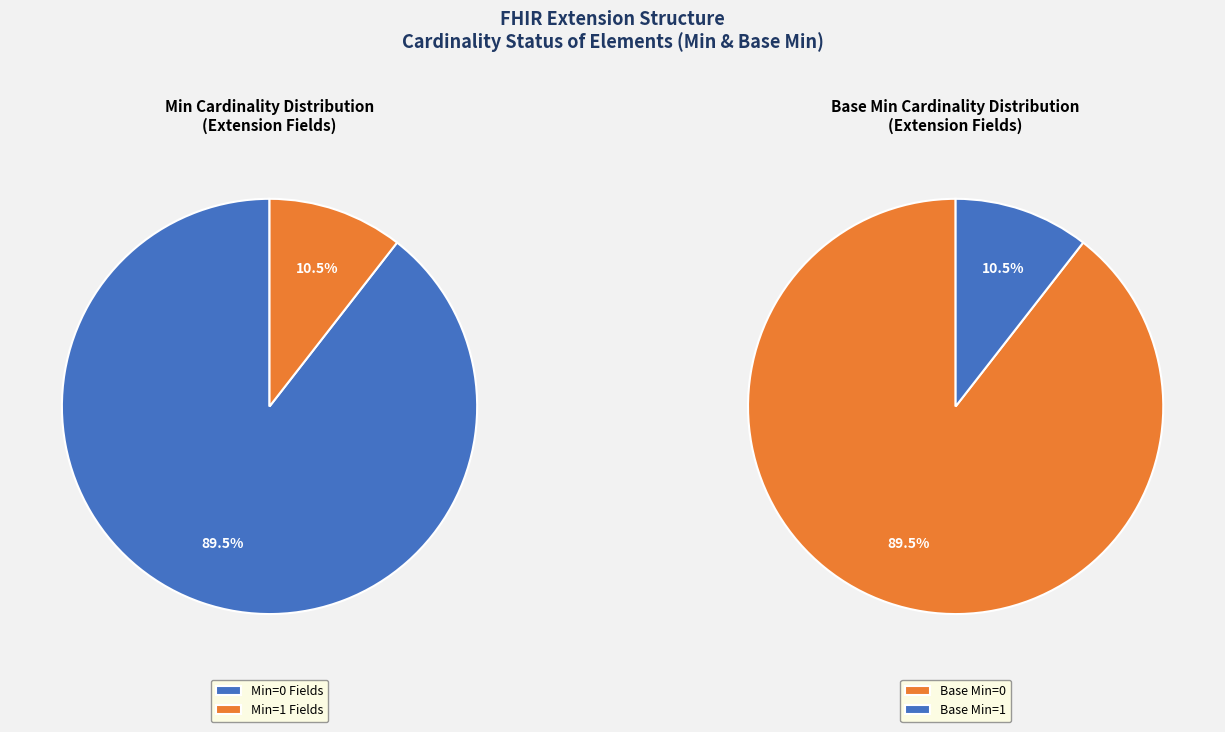

True or false: Extension.value[x].identifier.extension accounts for 1% of the total.

False